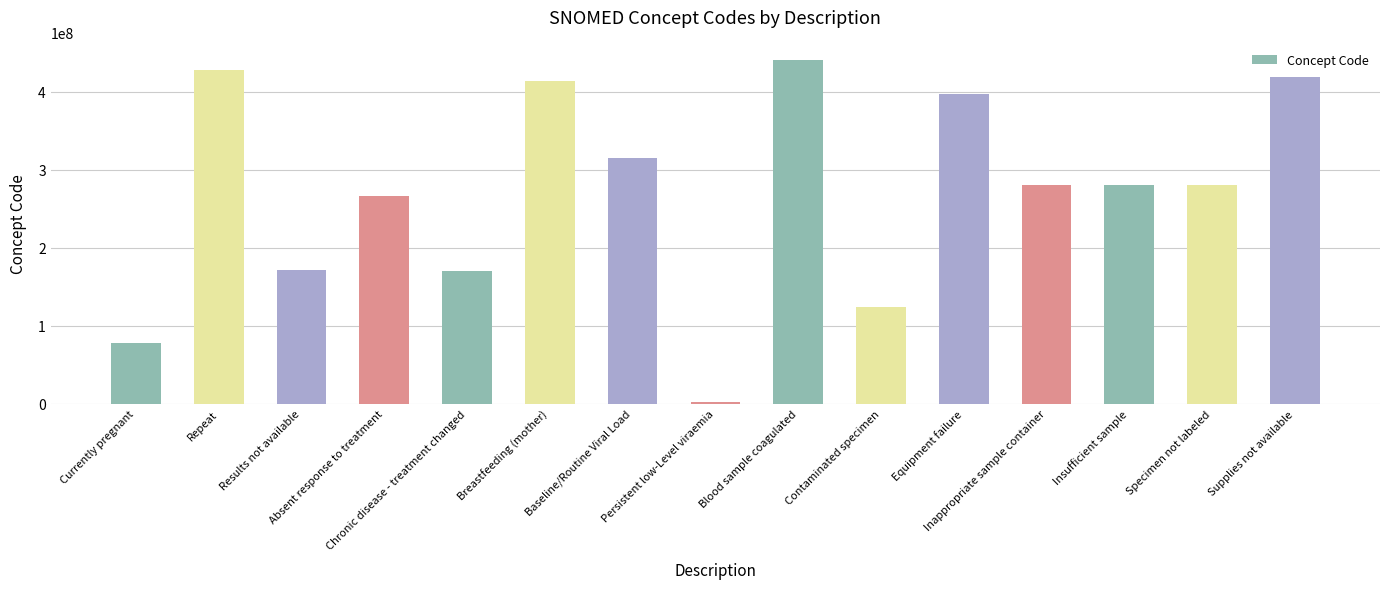

Between Supplies not available and Breastfeeding (mother), which is larger?

Supplies not available